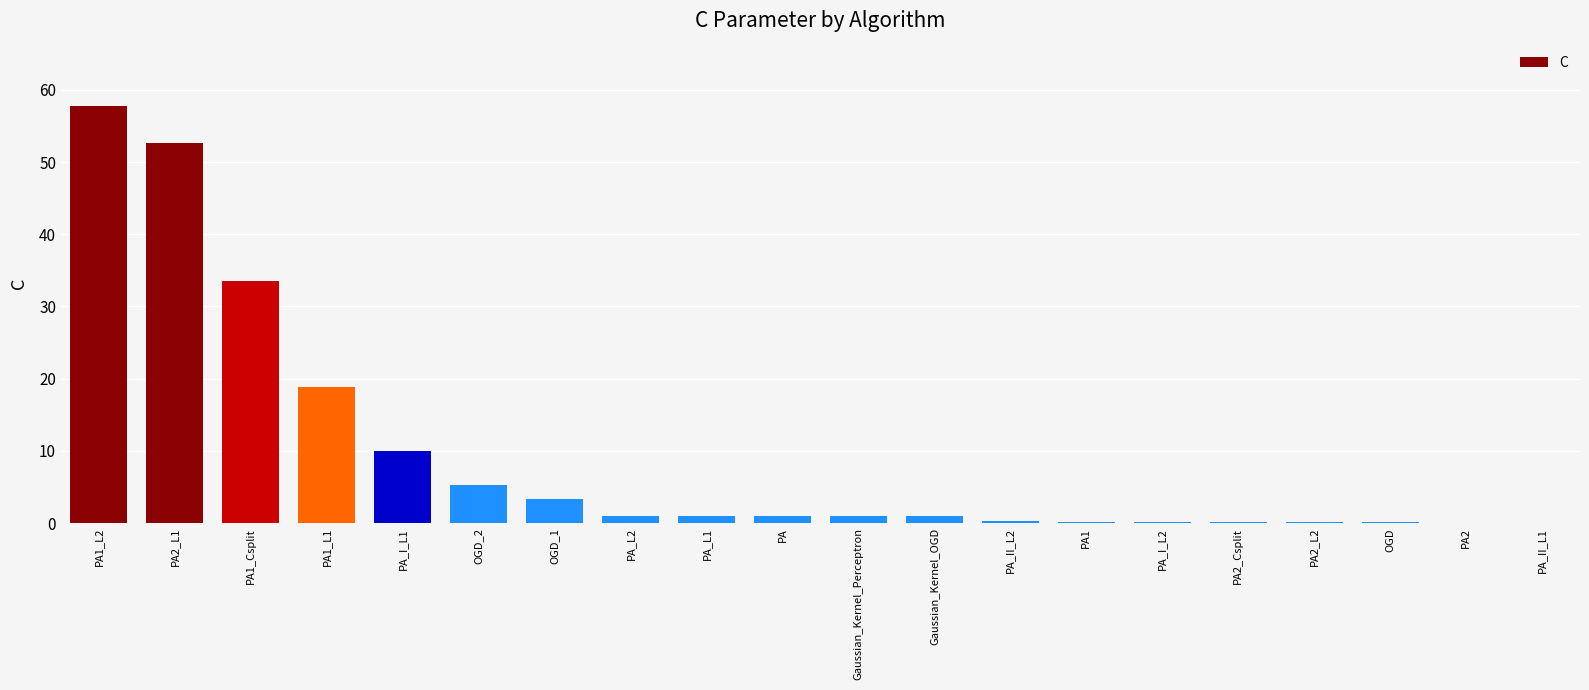

The value at PA_II_L2 is 0.3. True or false?

True